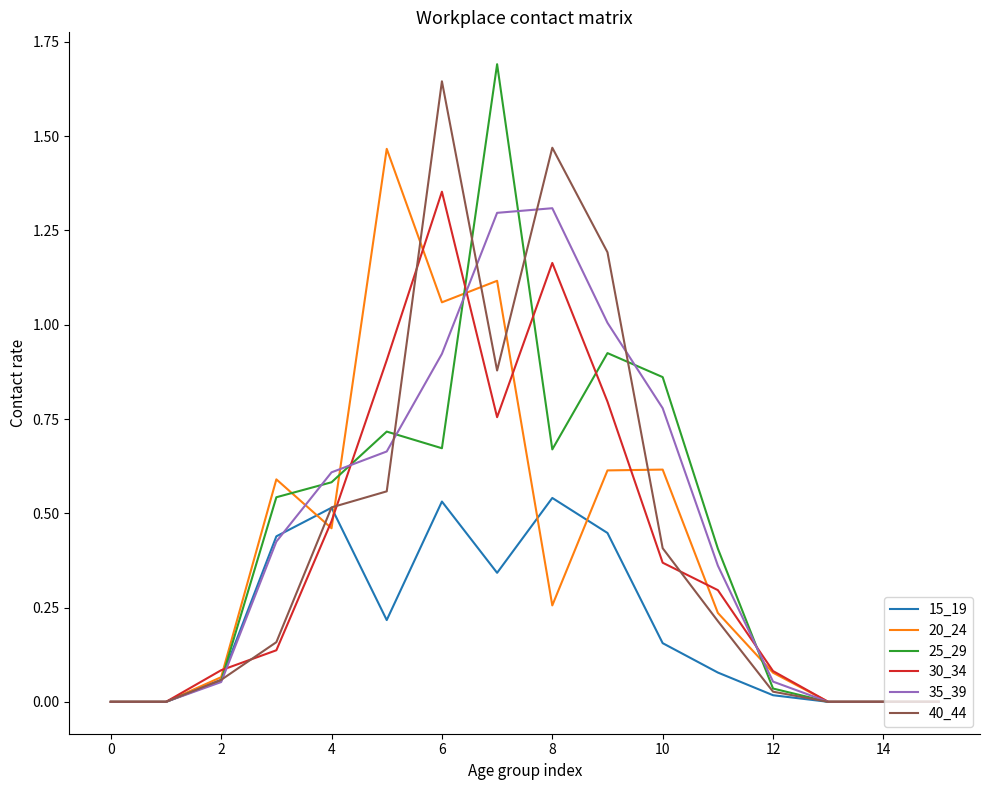

Which series changed the most between 0 and 8?

40_44